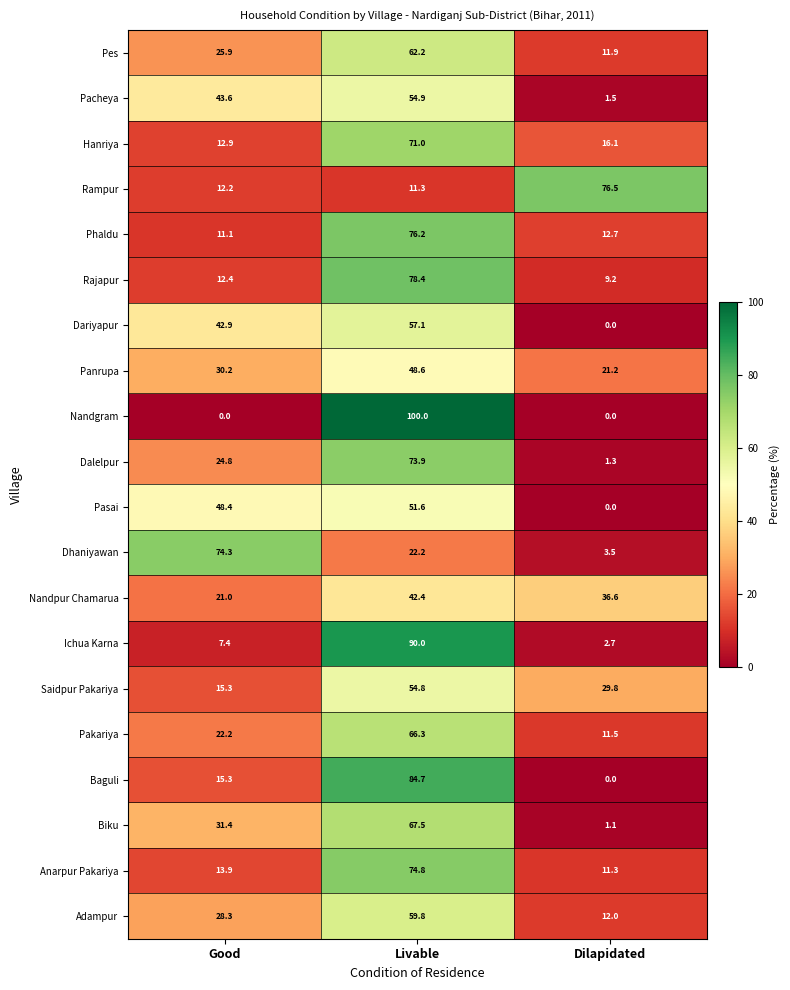

Which series changed the most between Good and Livable?

Nandgram